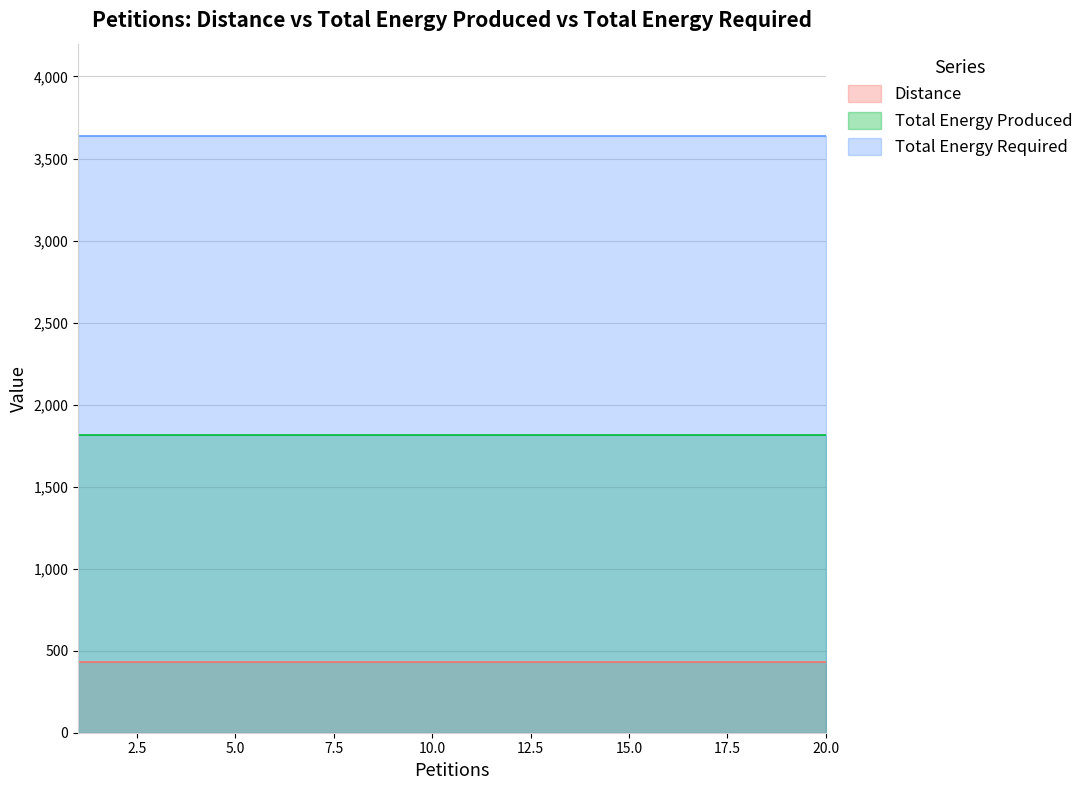

At which category does the chart reach its peak across all series?

1